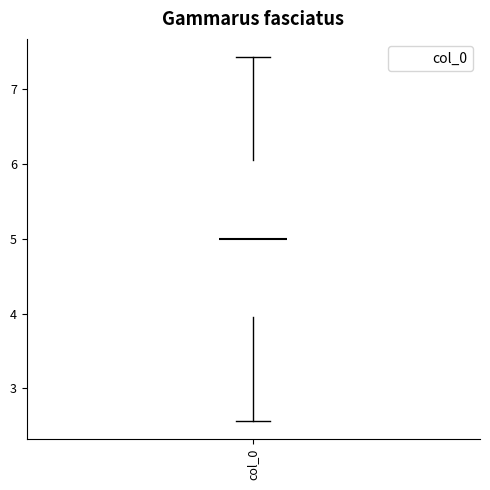

Transcribe this box plot: give where the median line is, the range the box spans, and where the two whiskers end, as read against the y-axis. The values are not printed on the chart, so give them approximately, as read against the axis.

median 5.0, box 4.0 to 6.0, whiskers 2.6 to 7.4